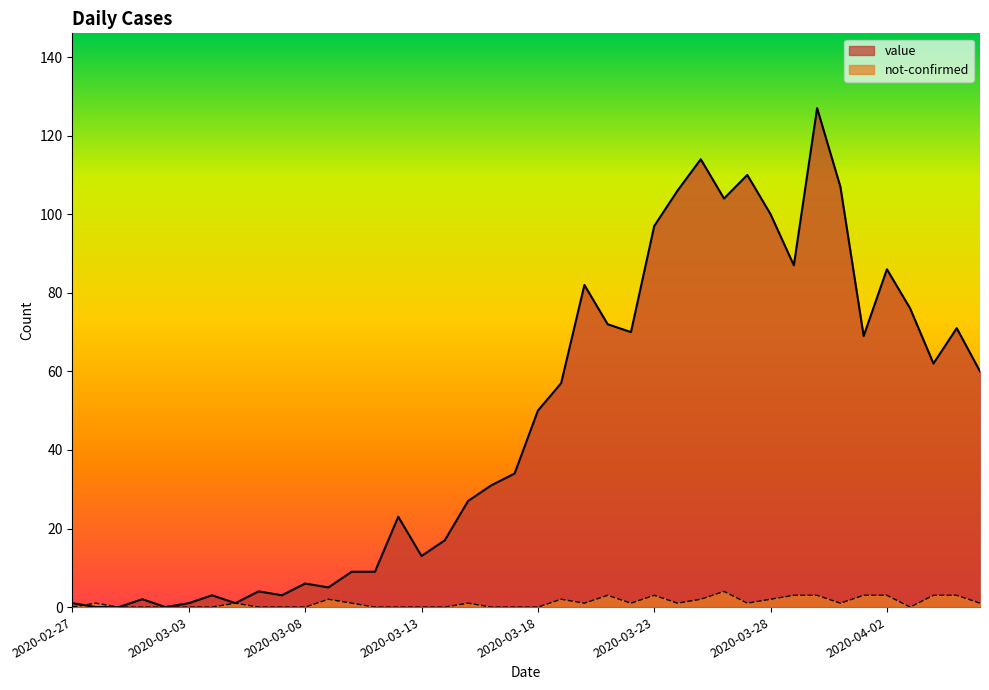

List the series in order of their overall mean, lowest first.

not-confirmed, value